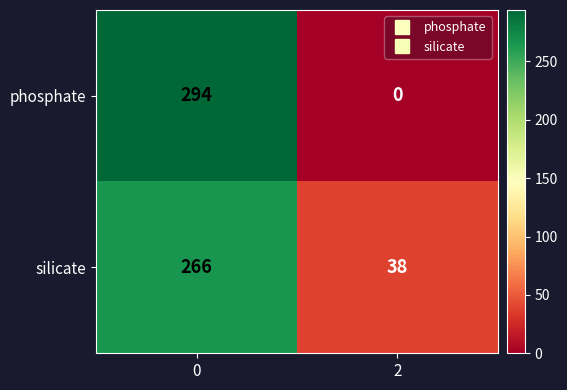

What is the difference between the silicate values at 2 and 0?

228